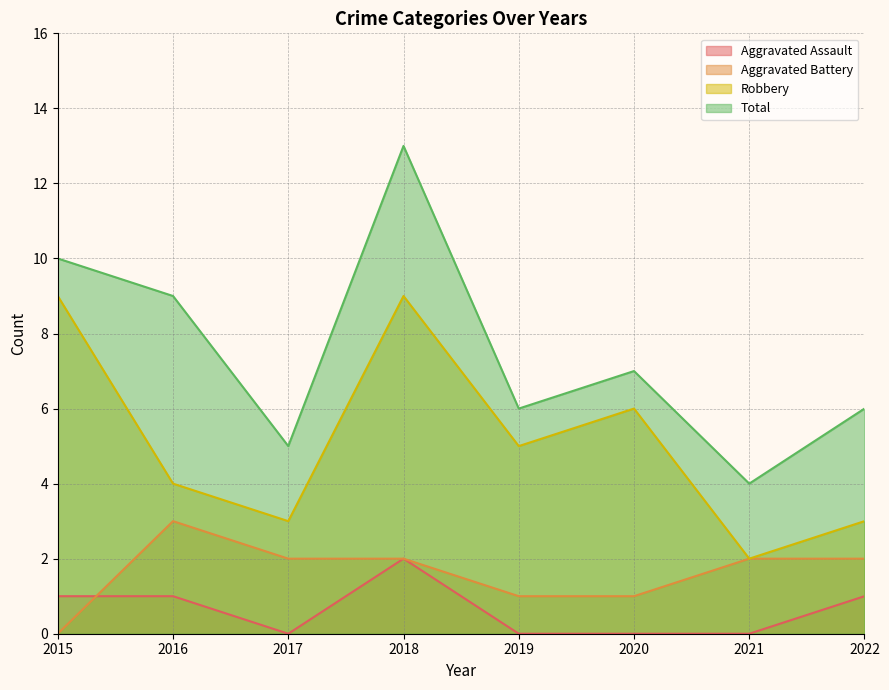

Does the chart display data point markers on the line(s)?

No